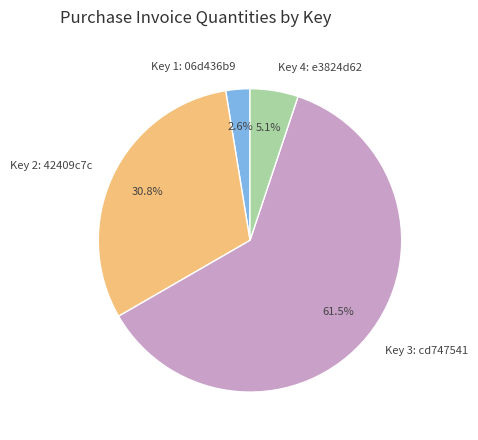

Approximately how many times larger is the value at Key 1: 06d436b9 compared to Key 4: e3824d62?

0.5